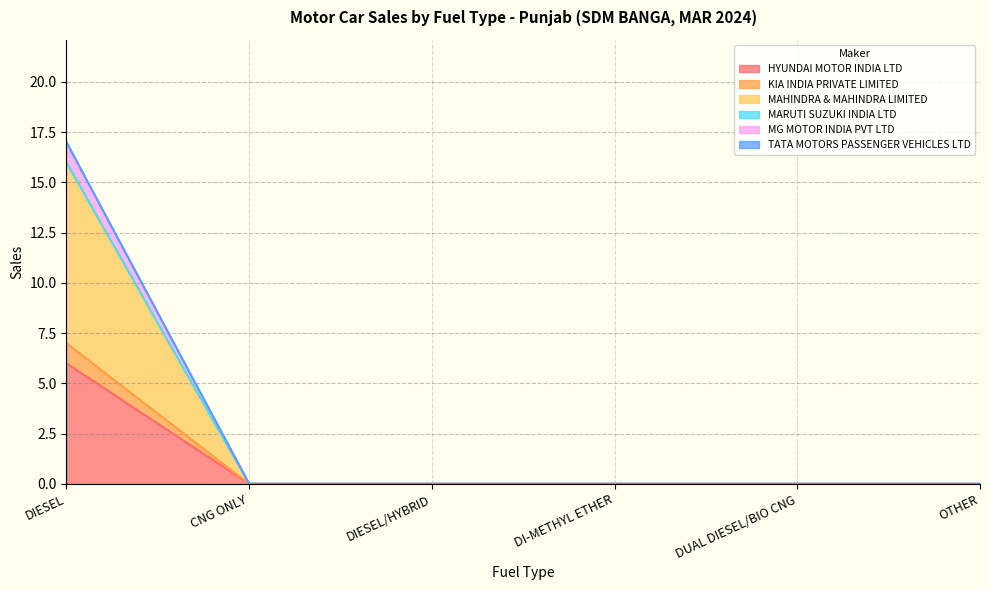

At how many categories does at least one series exceed 16?

1